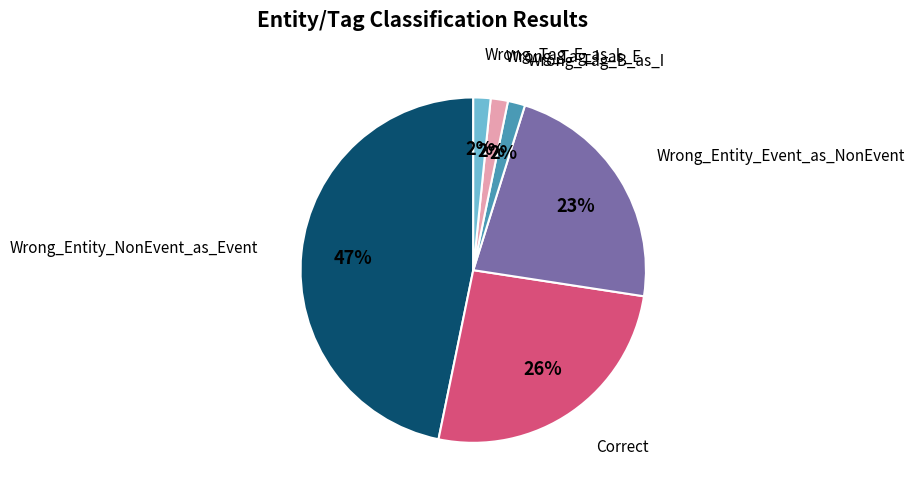

How many segments does this pie chart have?

6